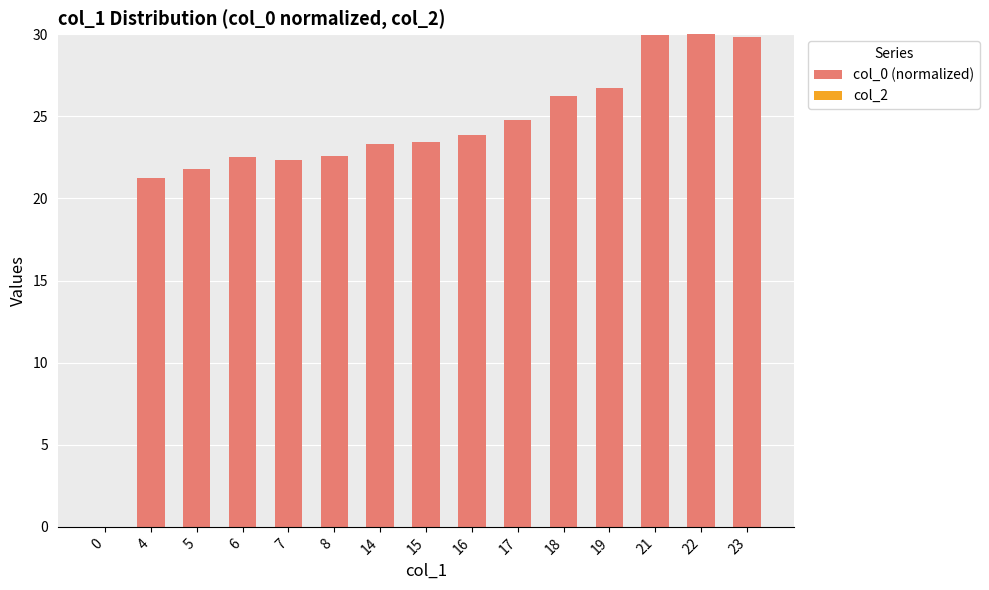

What is the ratio of the value at 23 to the value at 4?

1.4